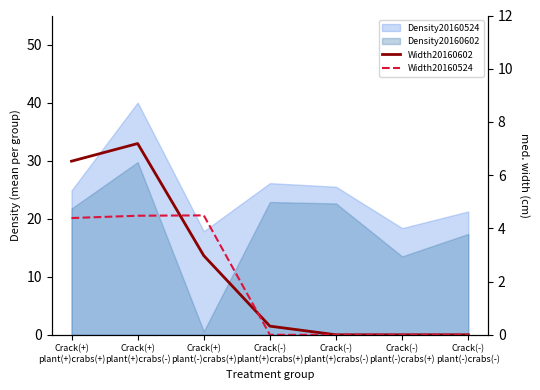

Which series ends up on top after the final intersection of Width20160602 and Width20160524?

Width20160602